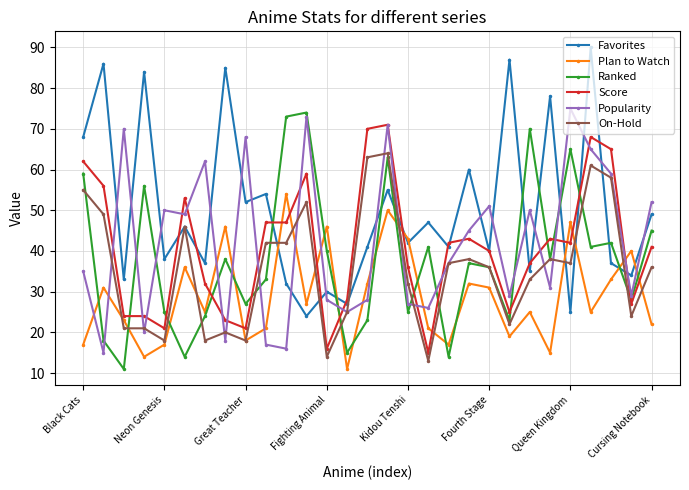

How many interior local peaks does the Plan to Watch series have?

10